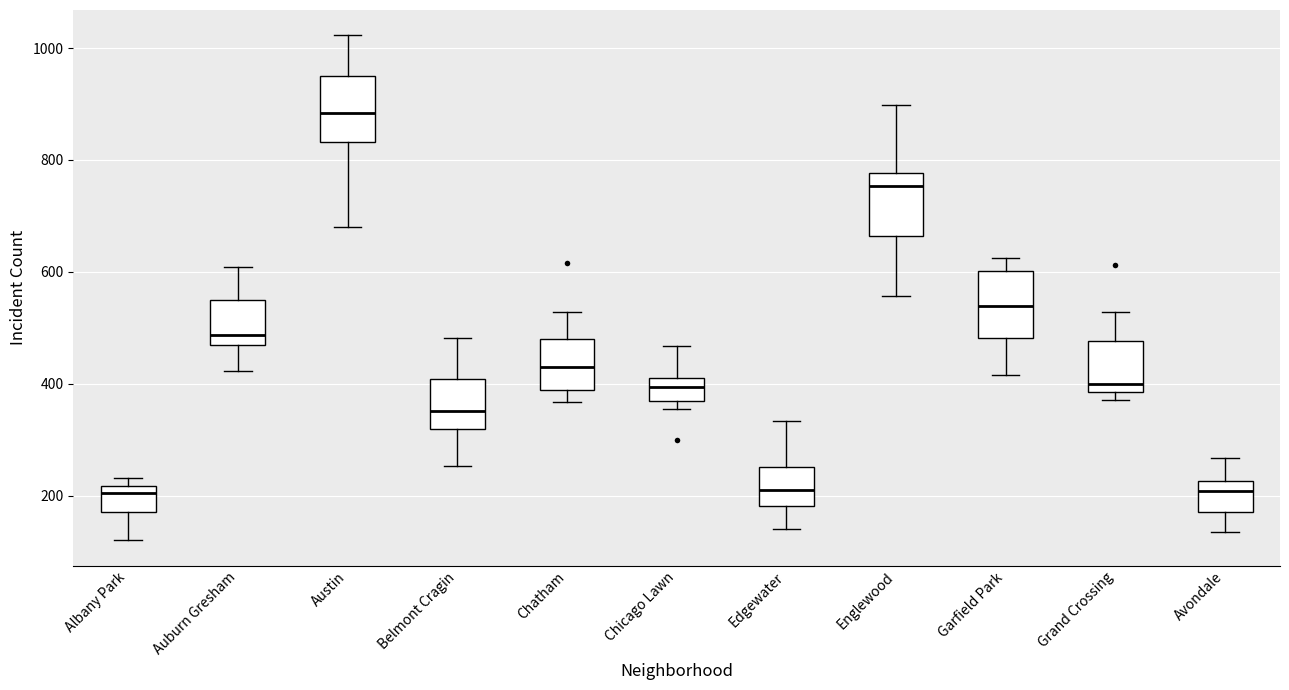

Which box's median line is the highest?

Austin